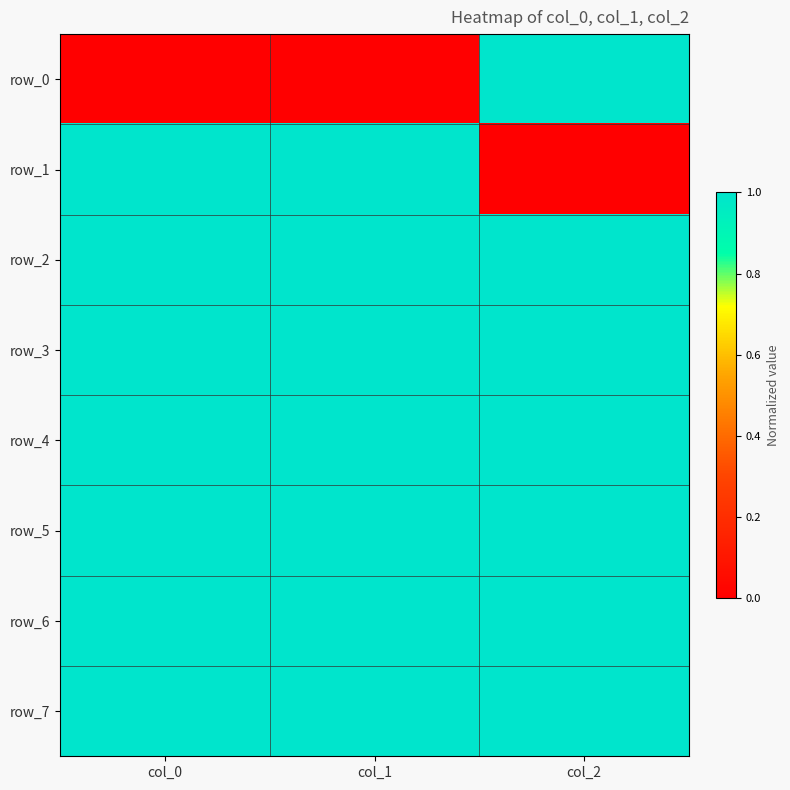

What is the spread (max minus min) of values at col_0?

1